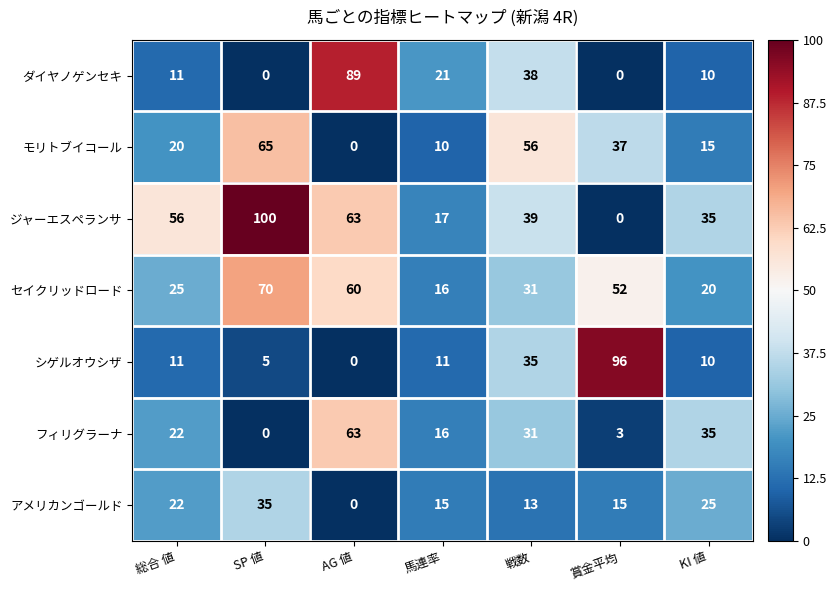

Which category has the highest value in the フィリグラーナ series?

AG 値